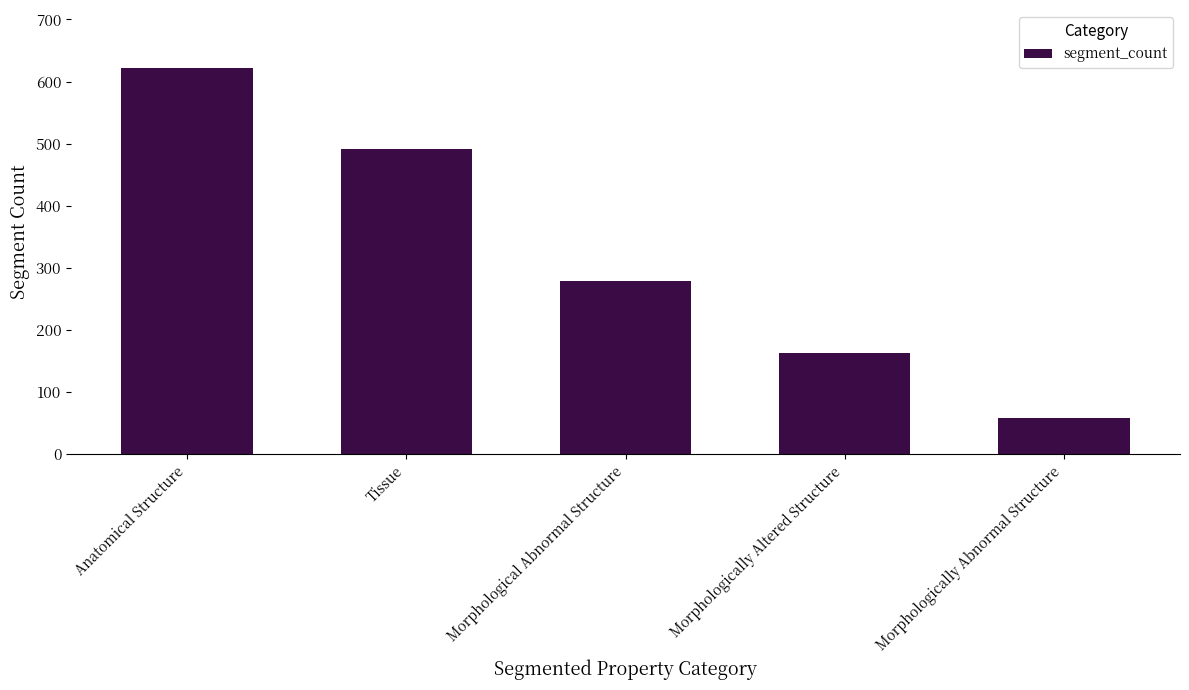

At which category does the chart reach its peak across all series?

Anatomical Structure